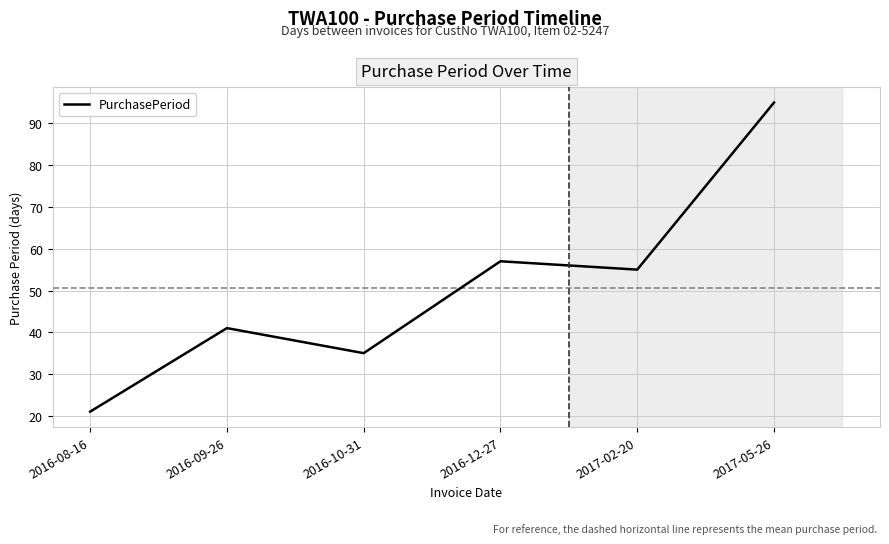

Where does the data first go above 55?

2016-12-27